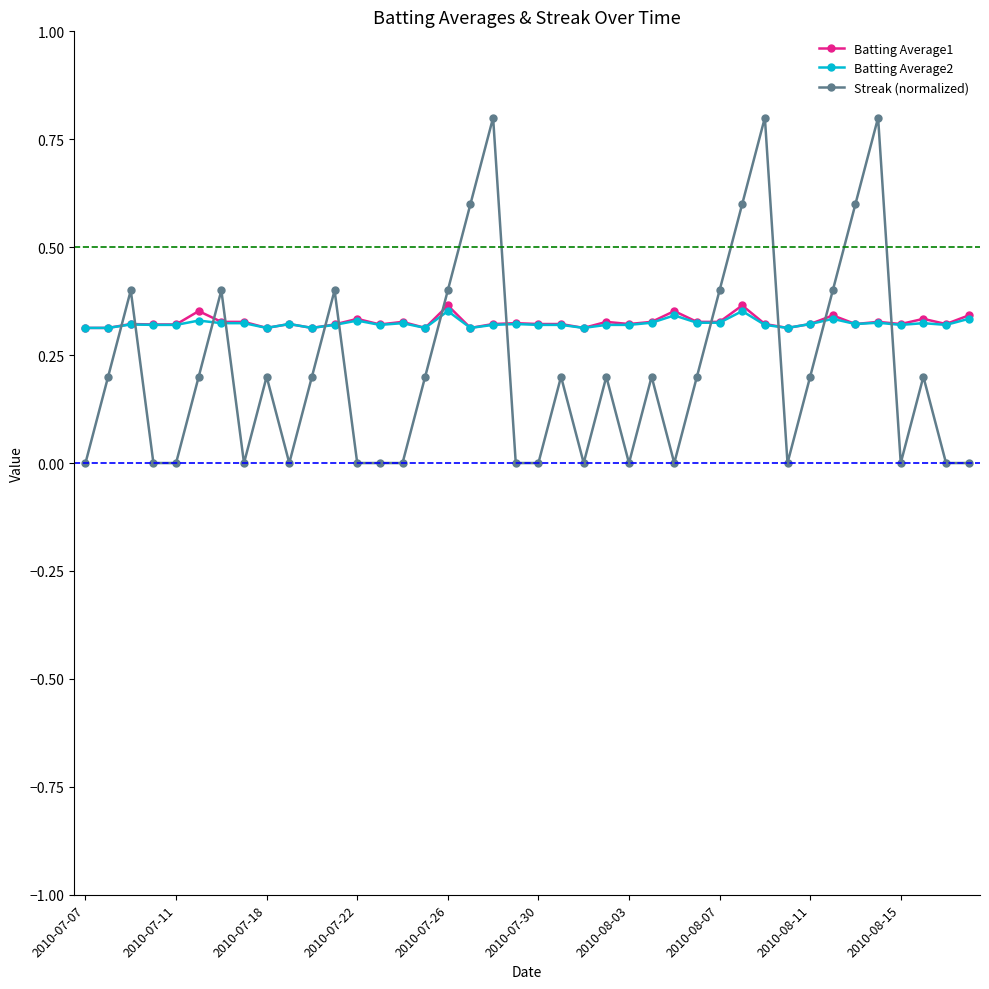

How many intersections are there between Batting Average1 and Streak (normalized)?

12